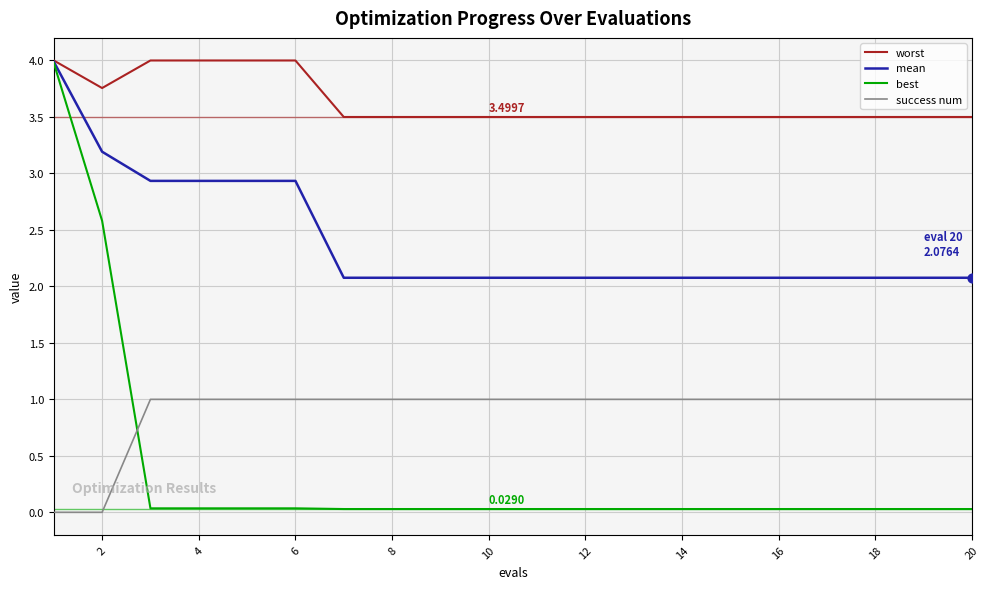

Which series has the largest range (max minus min)?

best